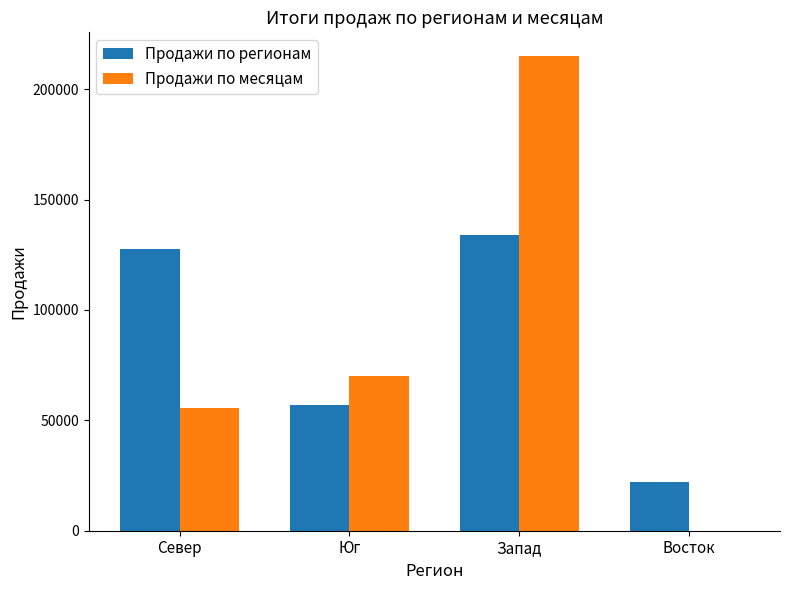

Does the chart contain stacked bars?

No